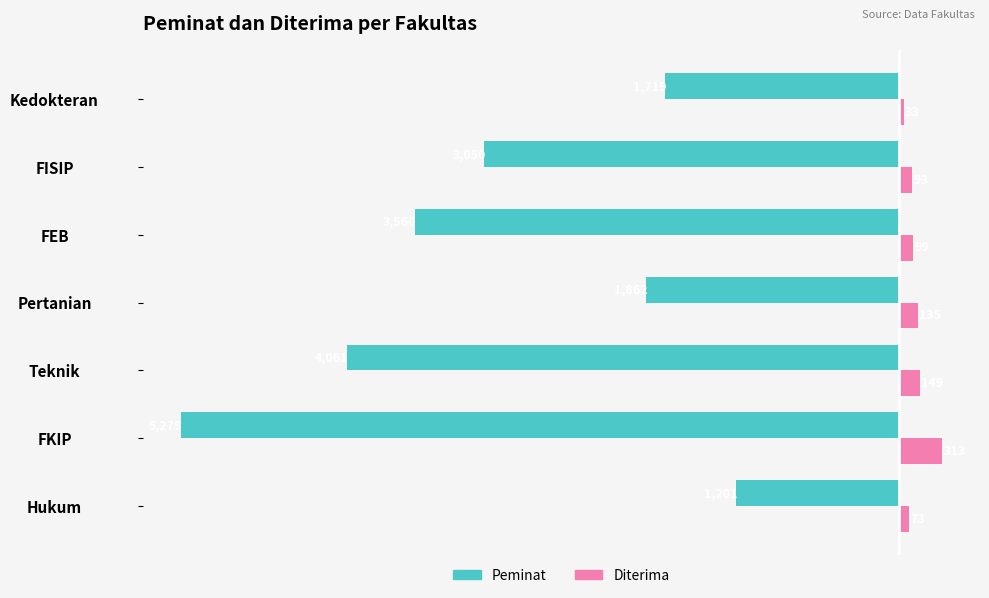

What is the difference between the maximum and second lowest values in the Diterima series?

240